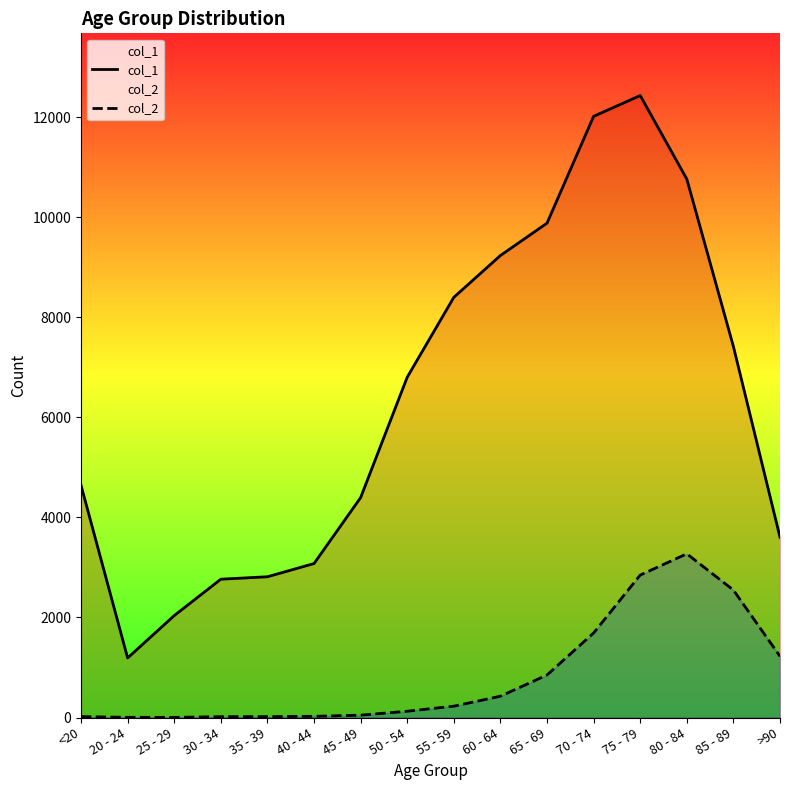

What is the lowest value of the col_2 series?

3